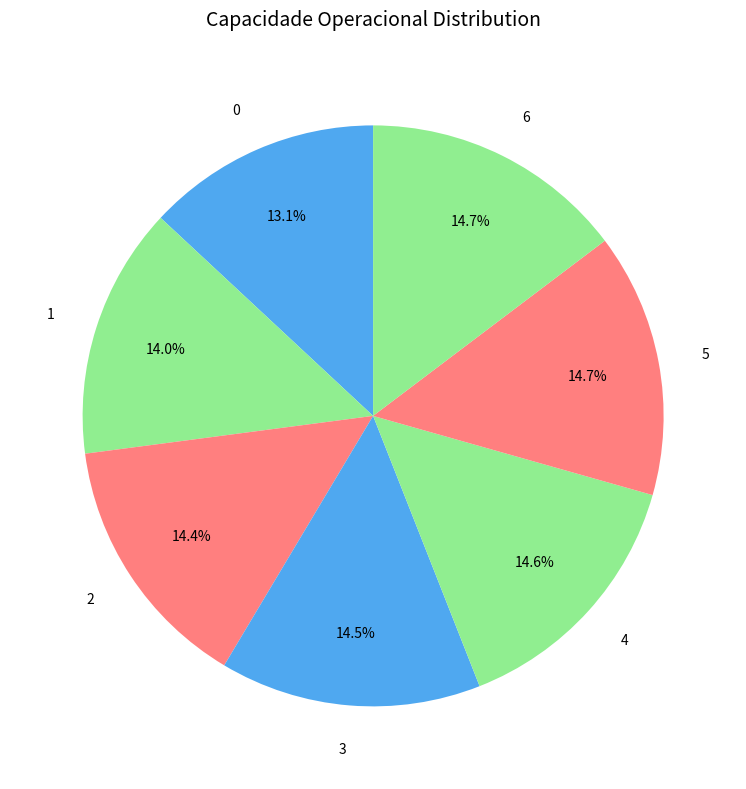

Combined, do 1 and 0 account for over 50%?

No